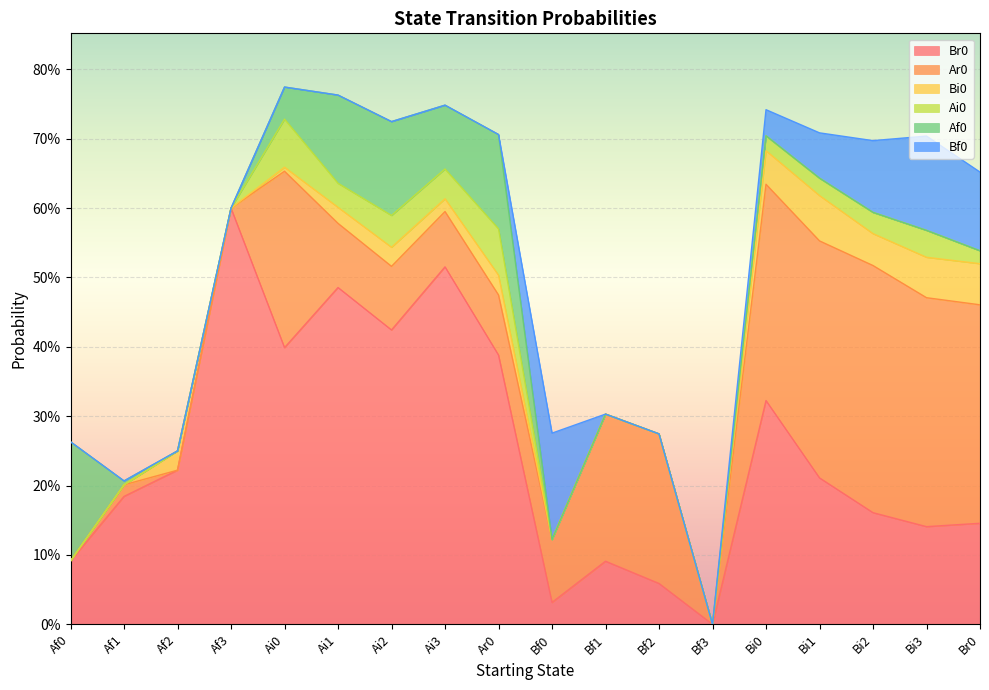

How many positive values does the Af0 series have?

7